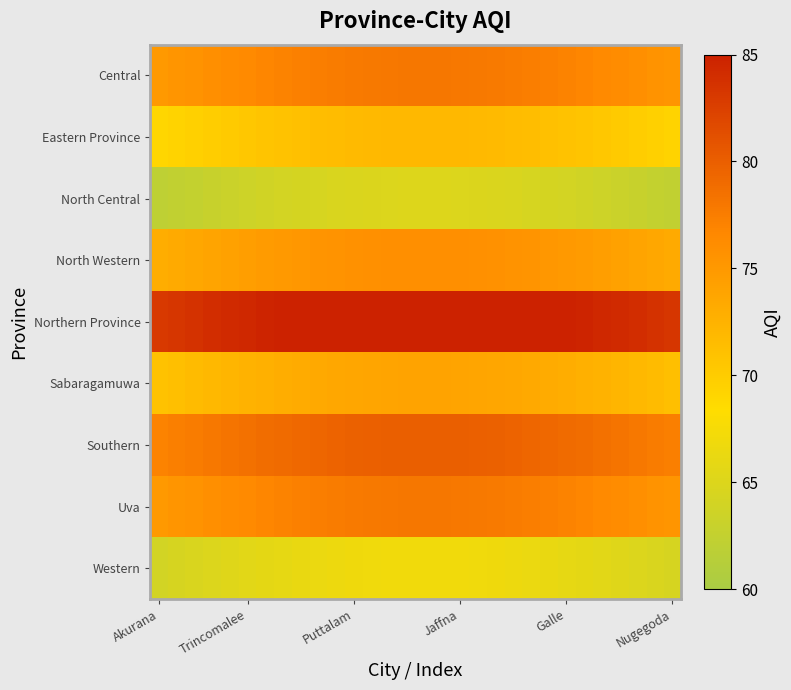

Reading left to right, list all the values displayed in this chart.

Central: 75.0	75.3	75.6	75.9	76.2	76.5	76.8	77.0	77.2	77.4	77.6	77.7	77.9	77.9	78.0	78.0	78.0	77.9	77.9	77.7	77.6	77.4	77.2	77.0	76.8	76.5	76.2	75.9	75.6	75.3
Eastern Province: 69.0	69.3	69.6	69.9	70.2	70.5	70.8	71.0	71.2	71.4	71.6	71.7	71.9	71.9	72.0	72.0	72.0	71.9	71.9	71.7	71.6	71.4	71.2	71.0	70.8	70.5	70.2	69.9	69.6	69.3
North Central: 62.0	62.3	62.6	62.9	63.2	63.5	63.8	64.0	64.2	64.4	64.6	64.7	64.9	64.9	65.0	65.0	65.0	64.9	64.9	64.7	64.6	64.4	64.2	64.0	63.8	63.5	63.2	62.9	62.6	62.3
North Western: 73.0	73.3	73.6	73.9	74.2	74.5	74.8	75.0	75.2	75.4	75.6	75.7	75.9	75.9	76.0	76.0	76.0	75.9	75.9	75.7	75.6	75.4	75.2	75.0	74.8	74.5	74.2	73.9	73.6	73.3
Northern Province: 83.0	83.3	83.6	83.9	84.2	84.5	84.8	85.0	85.2	85.4	85.6	85.7	85.9	85.9	86.0	86.0	86.0	85.9	85.9	85.7	85.6	85.4	85.2	85.0	84.8	84.5	84.2	83.9	83.6	83.3
Sabaragamuwa: 71.0	71.3	71.6	71.9	72.2	72.5	72.8	73.0	73.2	73.4	73.6	73.7	73.9	73.9	74.0	74.0	74.0	73.9	73.9	73.7	73.6	73.4	73.2	73.0	72.8	72.5	72.2	71.9	71.6	71.3
Southern: 77.0	77.3	77.6	77.9	78.2	78.5	78.8	79.0	79.2	79.4	79.6	79.7	79.9	79.9	80.0	80.0	80.0	79.9	79.9	79.7	79.6	79.4	79.2	79.0	78.8	78.5	78.2	77.9	77.6	77.3
Uva: 75.0	75.3	75.6	75.9	76.2	76.5	76.8	77.0	77.2	77.4	77.6	77.7	77.9	77.9	78.0	78.0	78.0	77.9	77.9	77.7	77.6	77.4	77.2	77.0	76.8	76.5	76.2	75.9	75.6	75.3
Western: 64.0	64.3	64.6	64.9	65.2	65.5	65.8	66.0	66.2	66.4	66.6	66.7	66.9	66.9	67.0	67.0	67.0	66.9	66.9	66.7	66.6	66.4	66.2	66.0	65.8	65.5	65.2	64.9	64.6	64.3